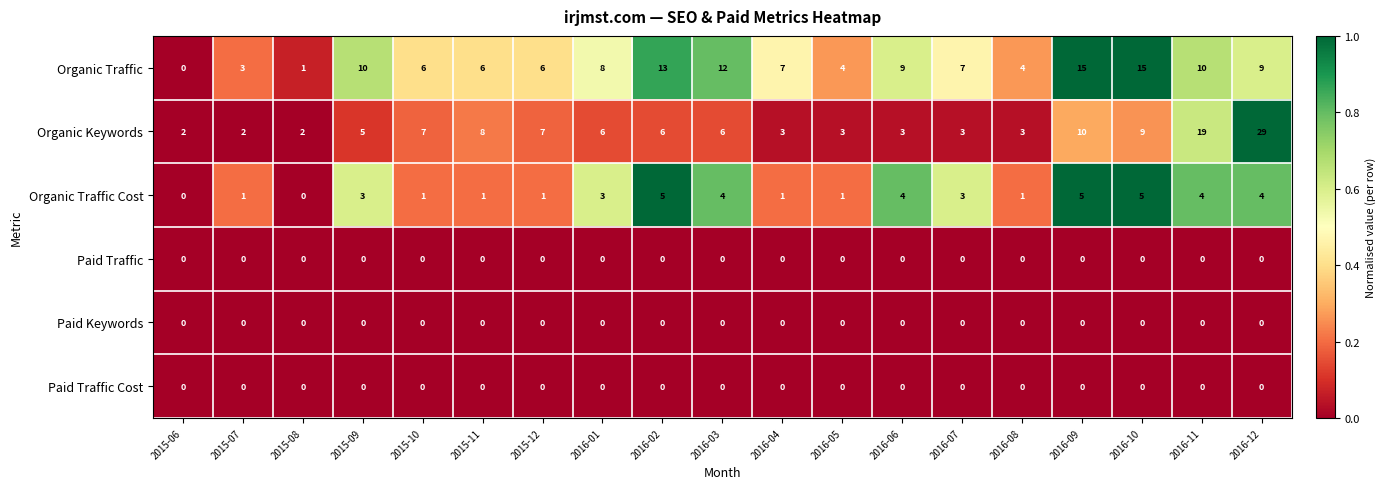

At which label is Organic Keywords closest to 15?

2016-11